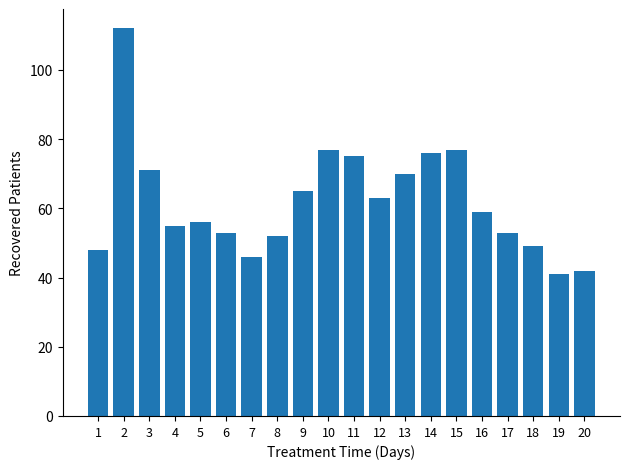

What is the difference between the maximum and minimum values?

71